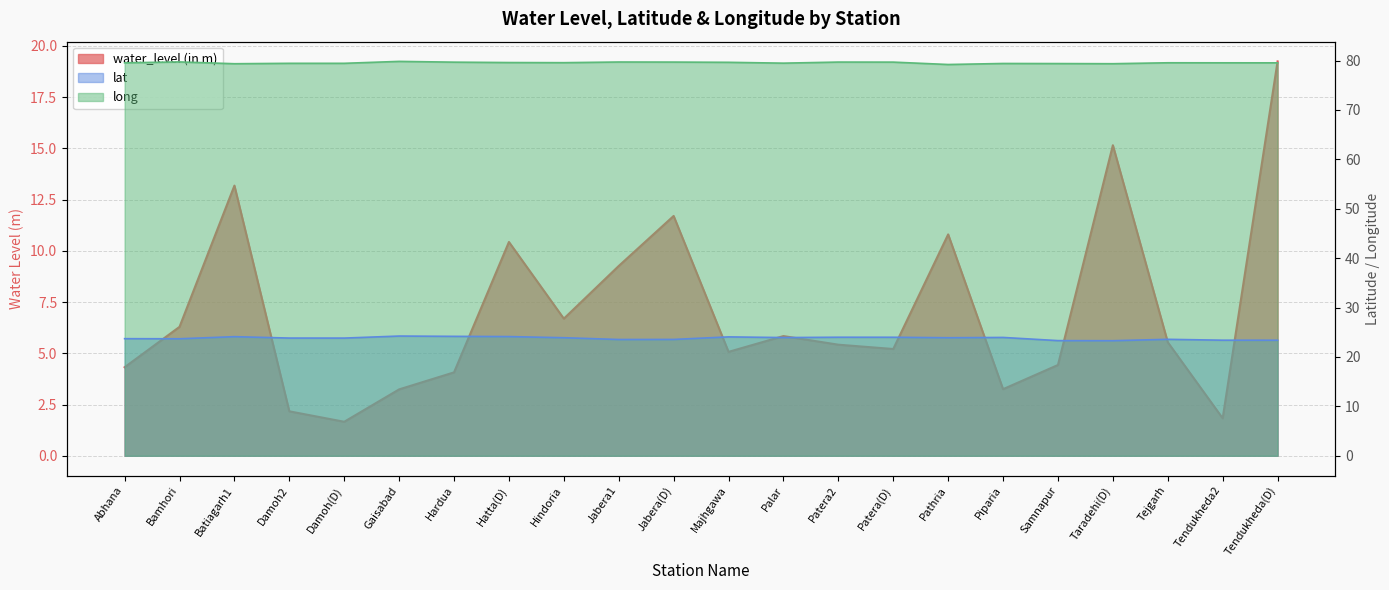

Reading right to left, list all the values displayed in this chart.

water_level (in m): Tendukheda(D)=19.2	Tendukheda2=1.8	Tejgarh=5.5	Taradehi(D)=15.2	Samnapur=4.4	Piparia=3.2	Pathria=10.8	Patera(D)=5.2	Patera2=5.4	Palar=5.8	Majhgawa=5.1	Jabera(D)=11.7	Jabera1=9.3	Hindoria=6.7	Hatta(D)=10.4	Hardua=4.1	Gaisabad=3.2	Damoh(D)=1.7	Damoh2=2.2	Batiagarh1=13.2	Bamhori=6.3	Abhana=4.3
lat: Tendukheda(D)=23.4	Tendukheda2=23.4	Tejgarh=23.6	Taradehi(D)=23.3	Samnapur=23.3	Piparia=24.0	Pathria=23.9	Patera(D)=24.0	Patera2=24.0	Palar=23.9	Majhgawa=24.1	Jabera(D)=23.6	Jabera1=23.5	Hindoria=23.9	Hatta(D)=24.1	Hardua=24.2	Gaisabad=24.2	Damoh(D)=23.8	Damoh2=23.8	Batiagarh1=24.1	Bamhori=23.7	Abhana=23.7
long: Tendukheda(D)=79.5	Tendukheda2=79.5	Tejgarh=79.5	Taradehi(D)=79.4	Samnapur=79.4	Piparia=79.4	Pathria=79.2	Patera(D)=79.7	Patera2=79.7	Palar=79.5	Majhgawa=79.6	Jabera(D)=79.7	Jabera1=79.7	Hindoria=79.6	Hatta(D)=79.6	Hardua=79.7	Gaisabad=79.8	Damoh(D)=79.4	Damoh2=79.4	Batiagarh1=79.4	Bamhori=79.7	Abhana=79.5